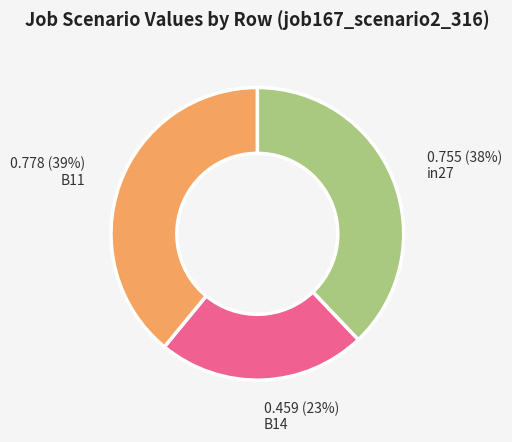

Combined, do in27 and B14 account for over 50%?

Yes